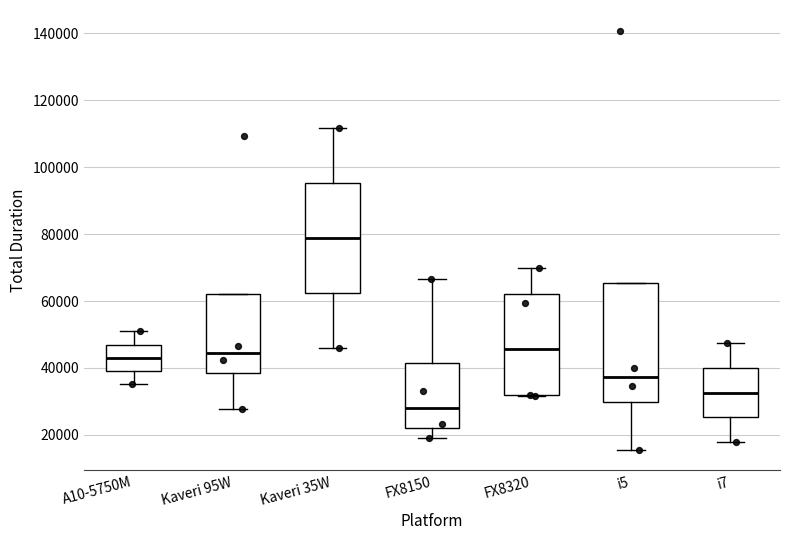

Which box's median line is the lowest?

FX8150